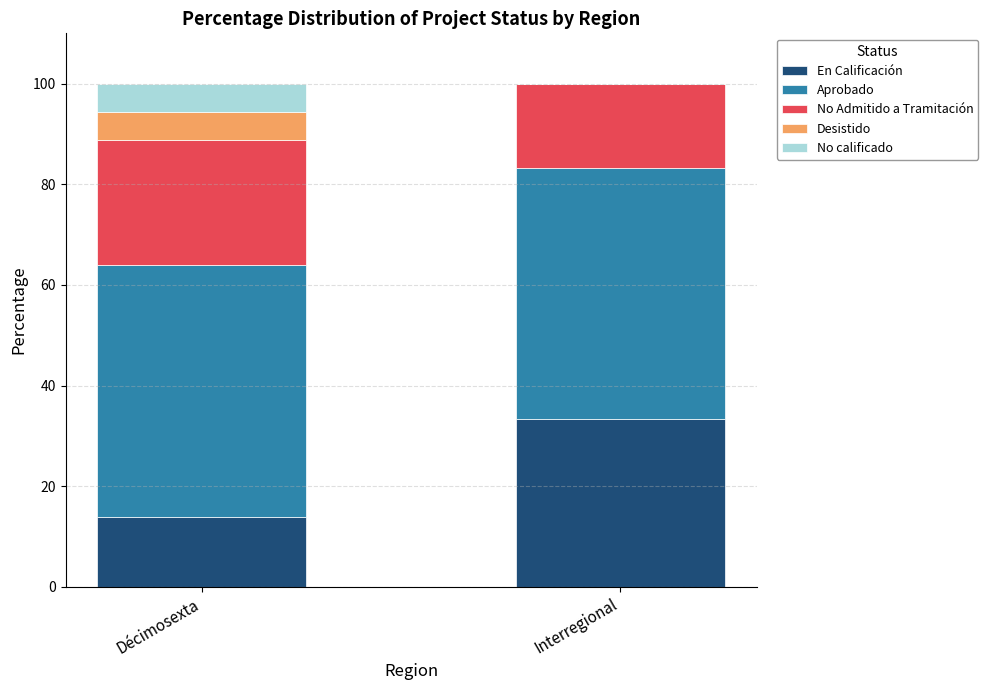

What is the sum of all En Calificación values?

47.2